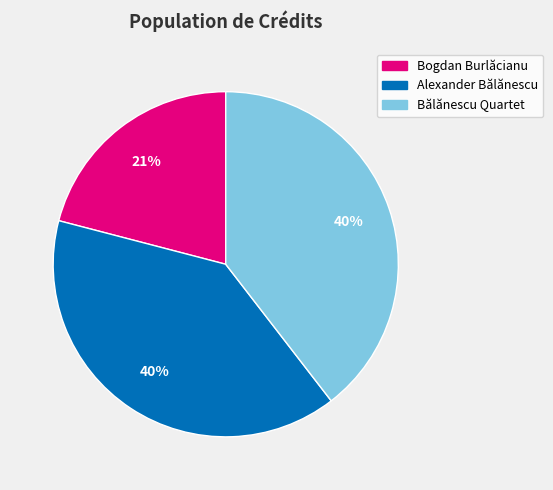

Is it true that Bogdan Burlăcianu is 26% of the pie?

False